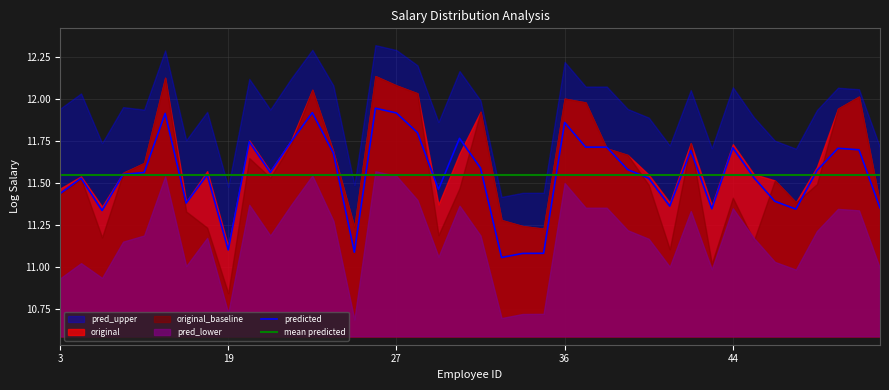

True or false: pred_upper and pred_lower cross at least once.

False